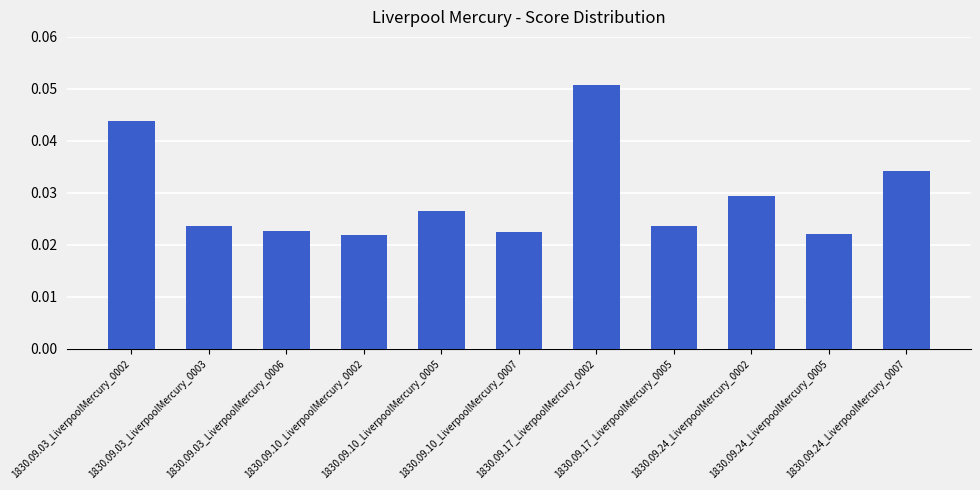

What is the sum of all values?

0.3